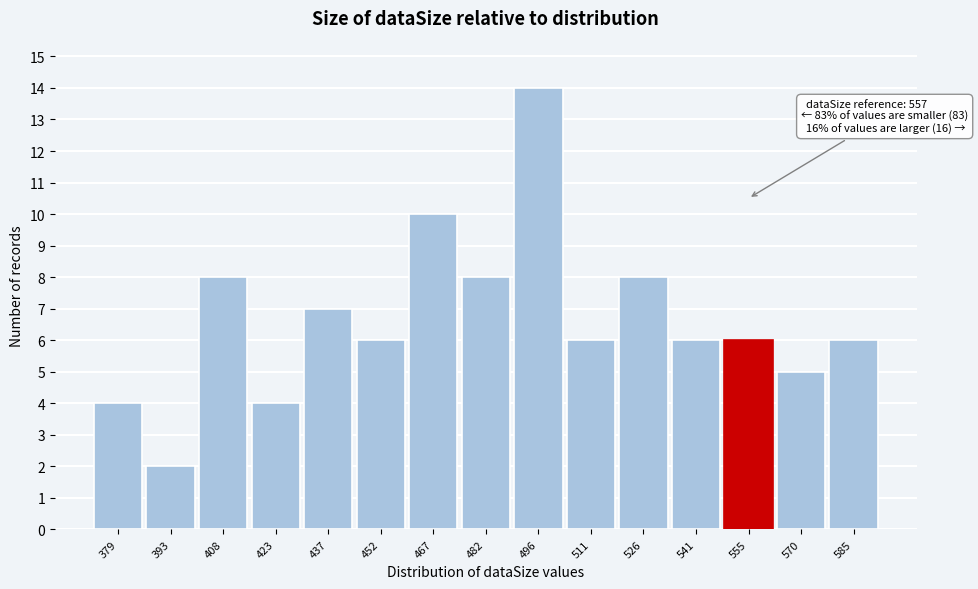

Reading left to right, transcribe all the data shown in this chart.

379=4	393=2	408=8	423=4	437=7	452=6	467=10	482=8	496=14	511=6	526=8	541=6	555=6	570=5	585=6